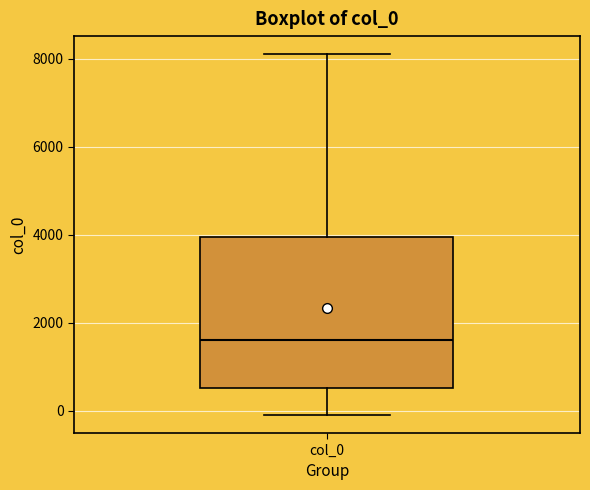

Where is the lower edge of the box for col_0 on the y-axis? The values are not printed on the chart, so give them approximately, as read against the axis.

600